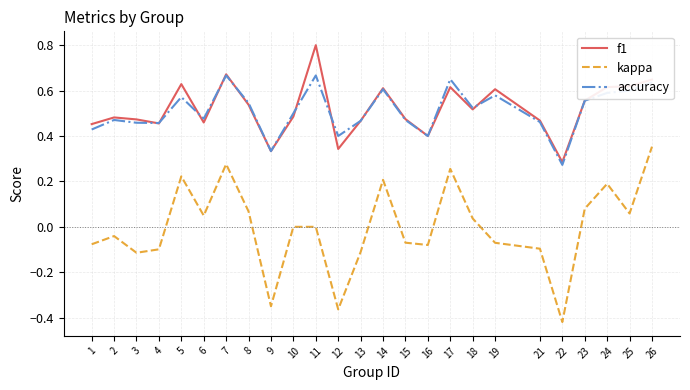

Where is f1 nearest to the value 0?

22